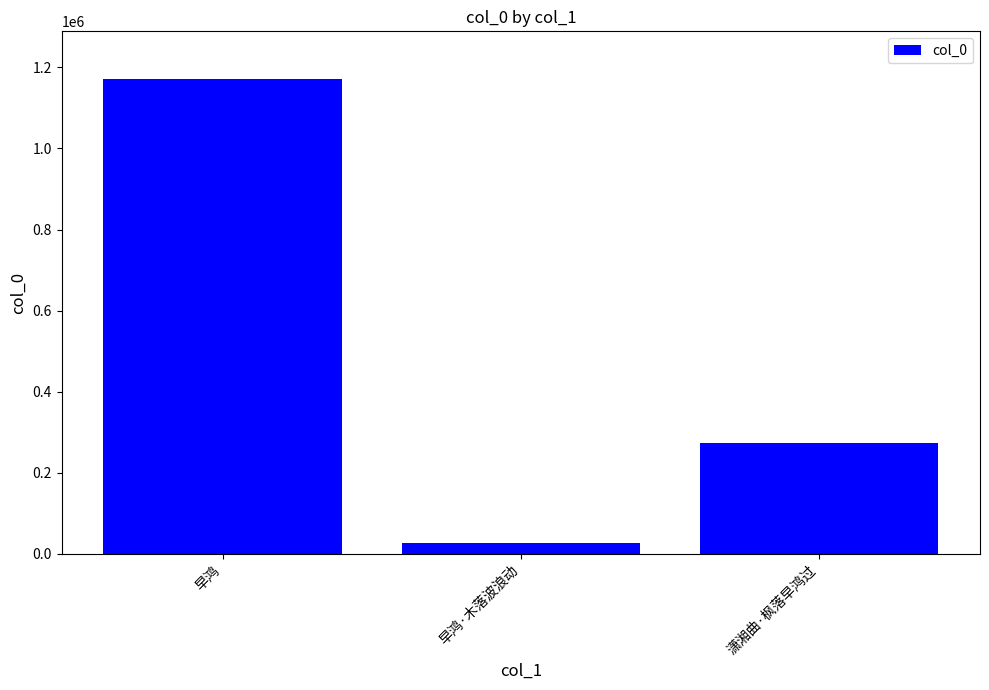

Which label corresponds to the largest value in the chart?

早鸿